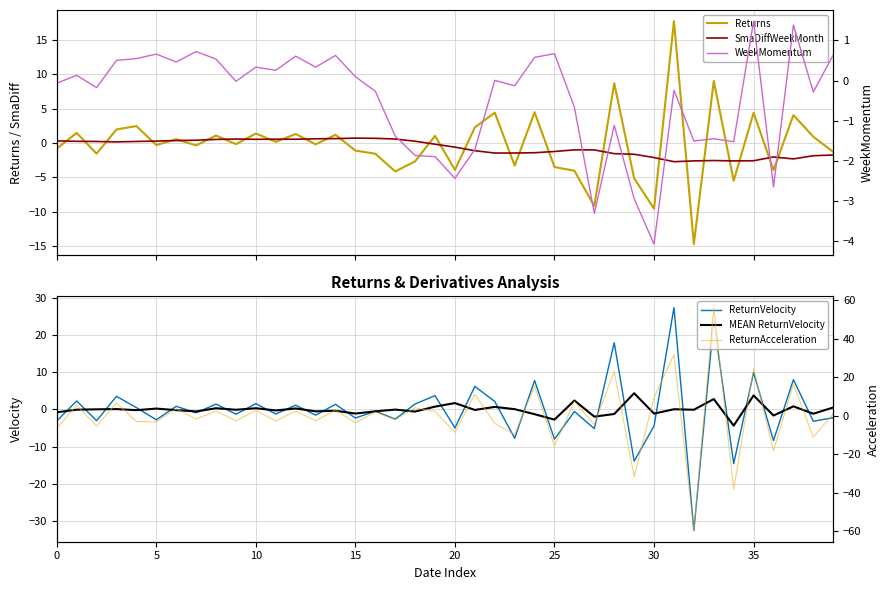

How many data points does each series have?

40